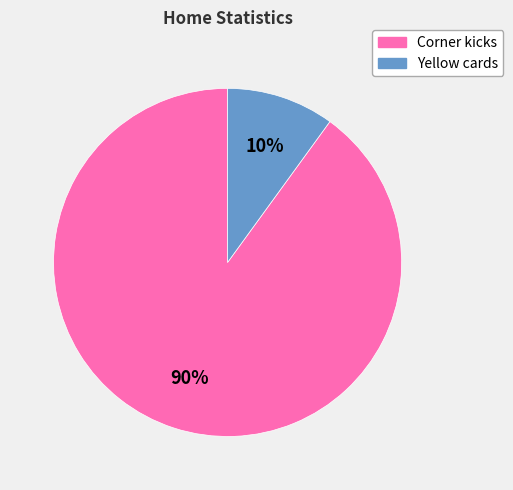

Does any single category account for the majority?

Yes